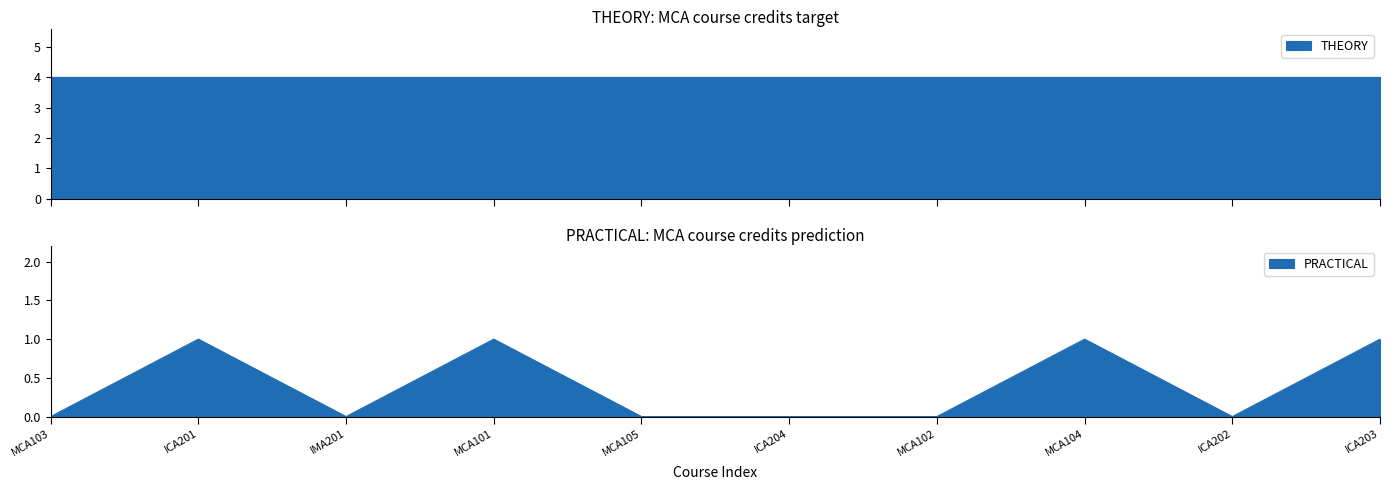

Is it true that PRACTICAL equals -1 at ICA204?

False